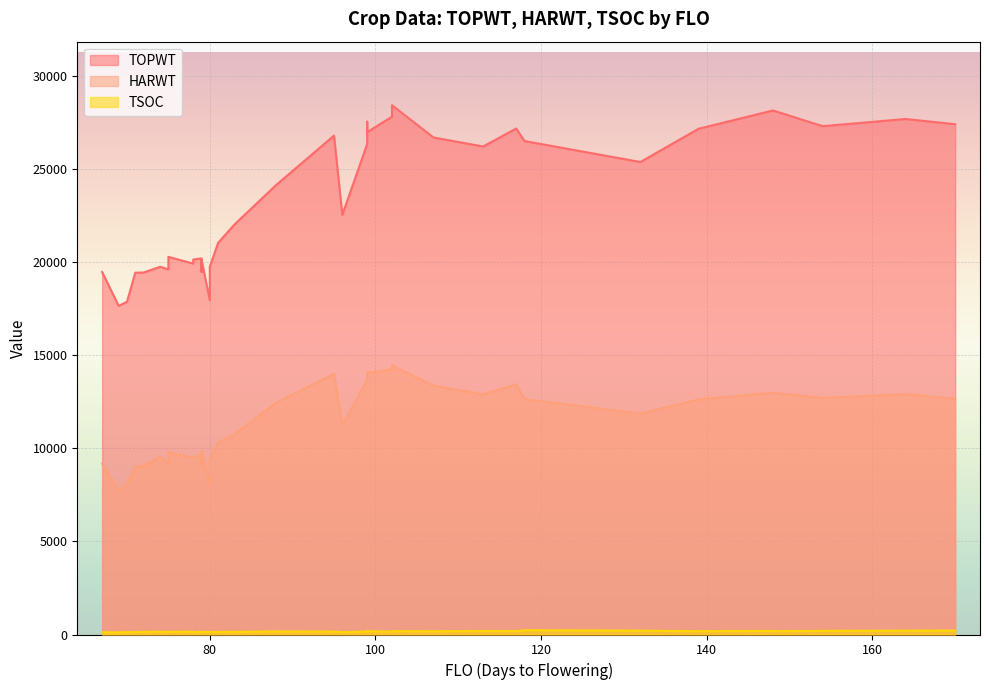

How many interior local valleys does the TSOC series have?

9